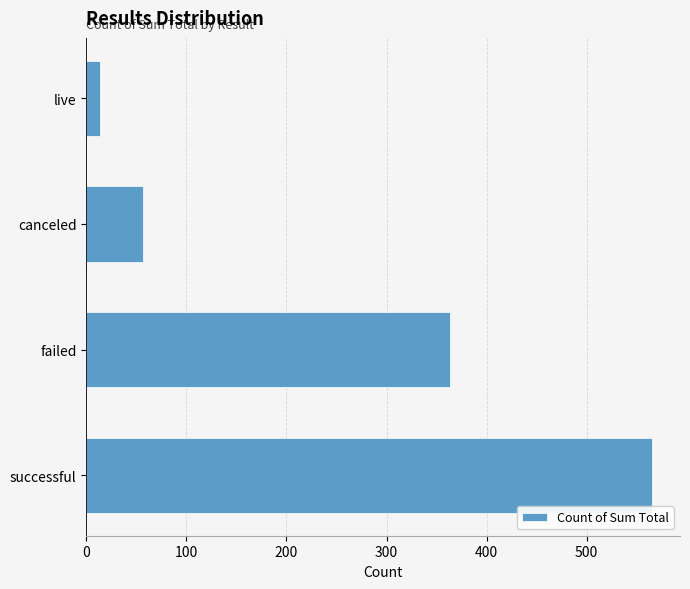

What is the difference between the maximum and second lowest values?

508